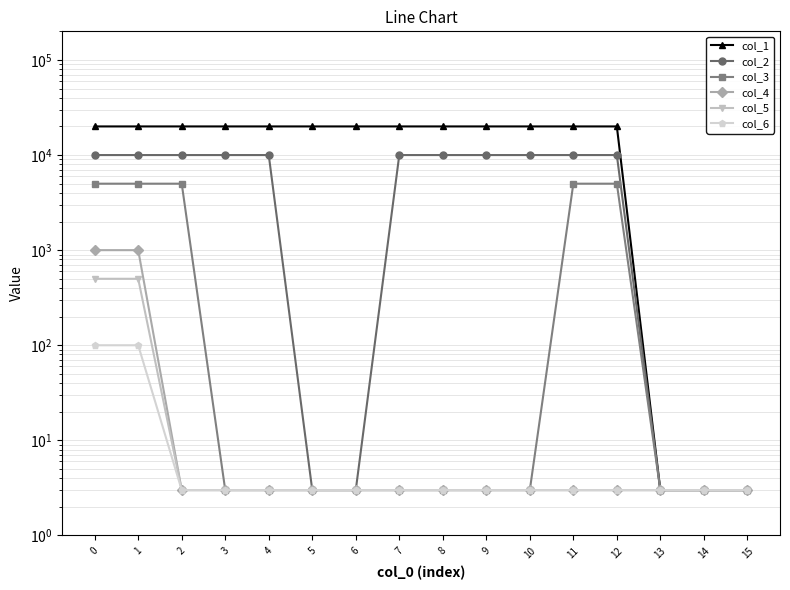

True or false: col_6 has more than 2 points higher than both neighbors.

False